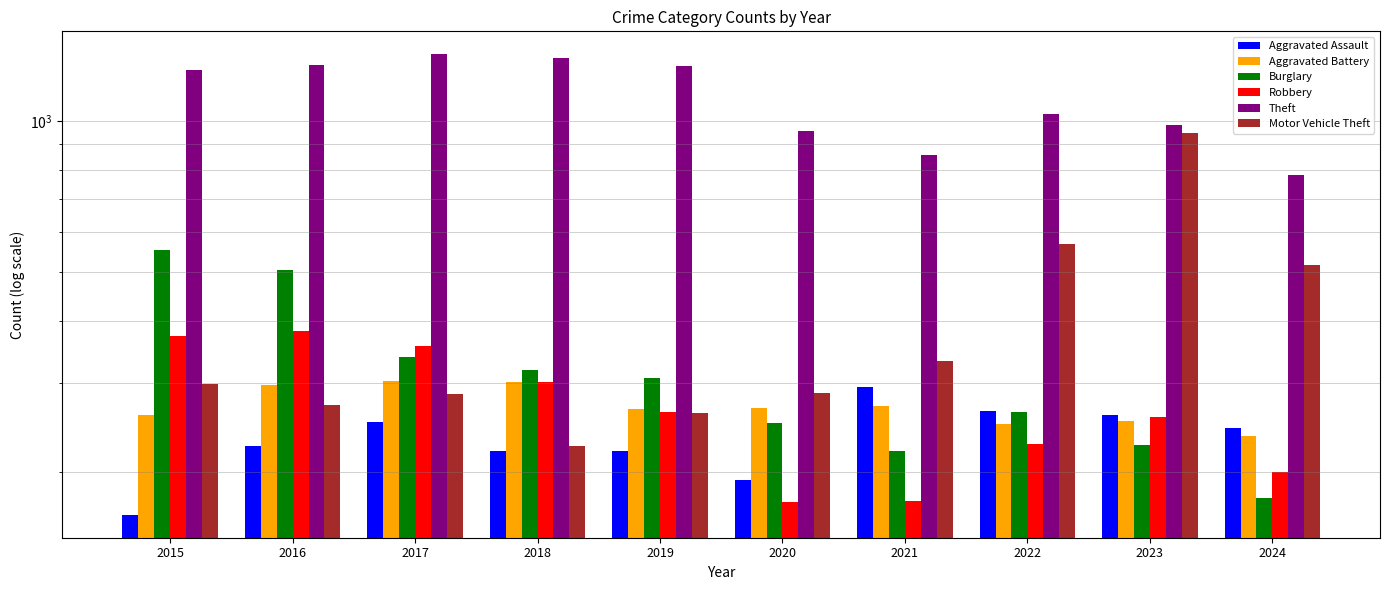

What is the value of the Robbery bar at the 8th from the left?

227